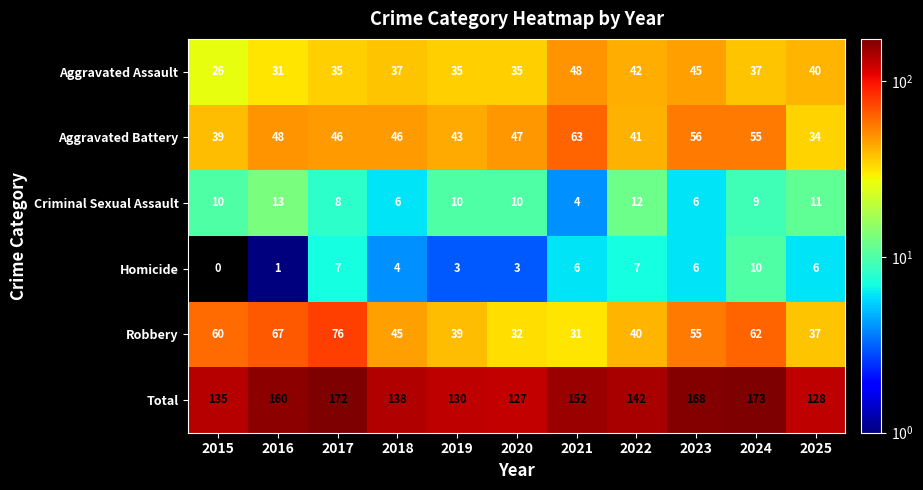

How many distinct data groups are displayed?

6